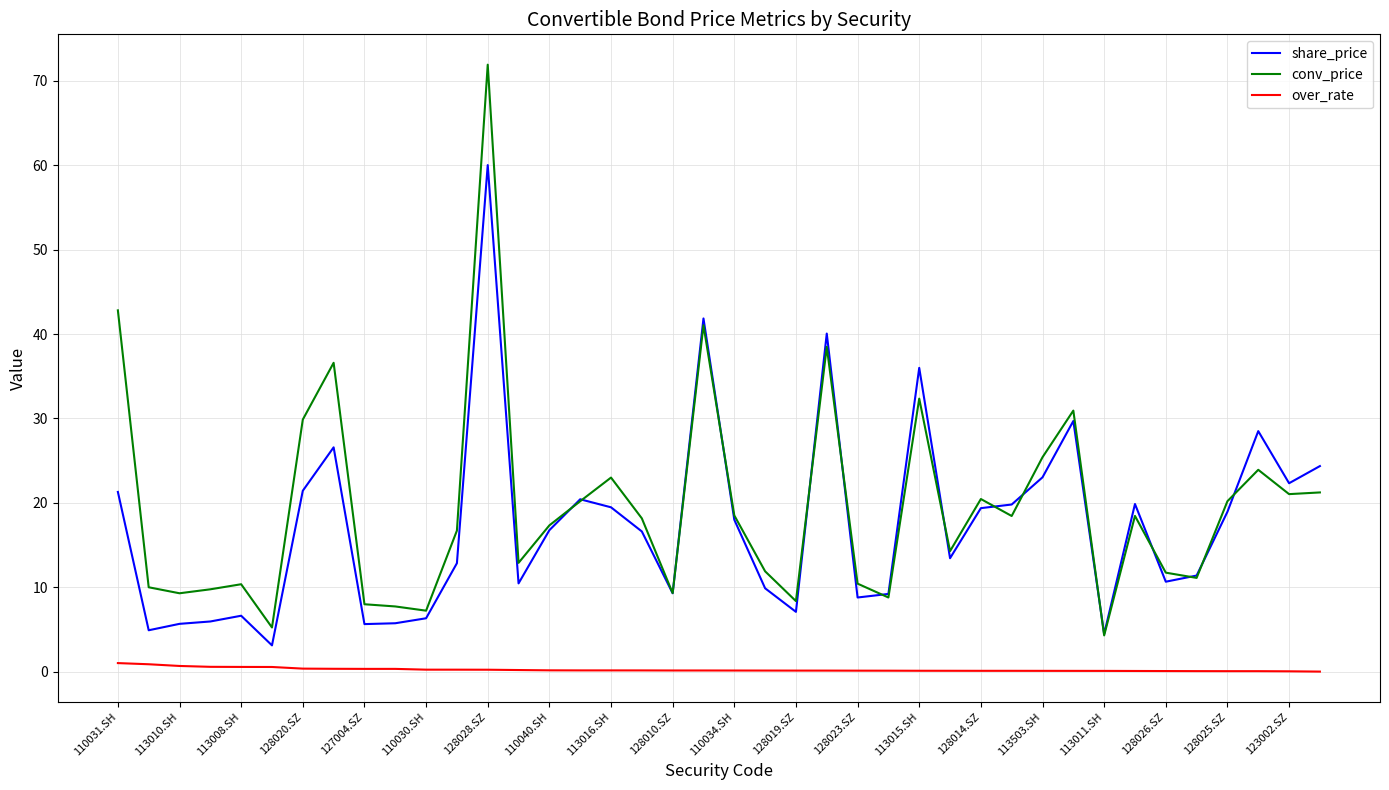

Which series has the widest spread of values?

conv_price